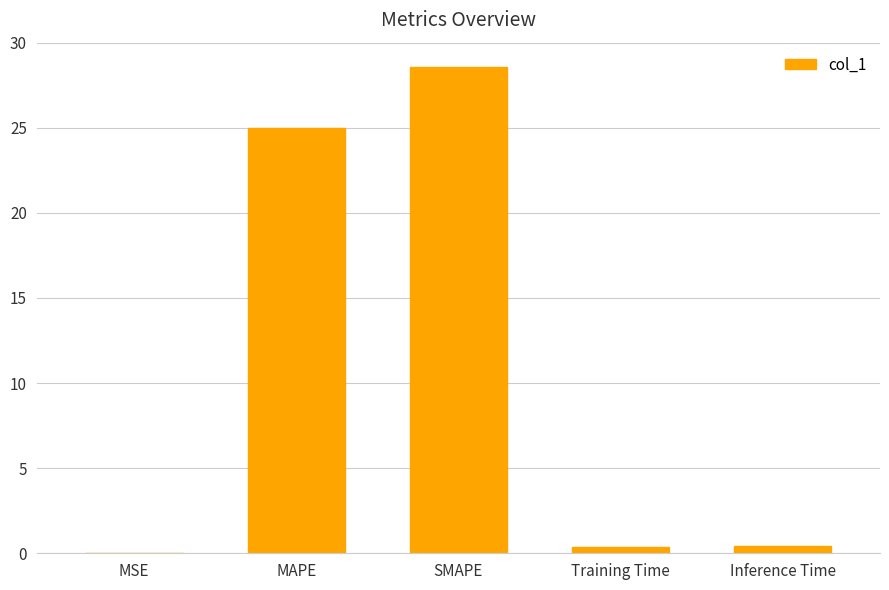

Does the chart contain stacked bars?

No